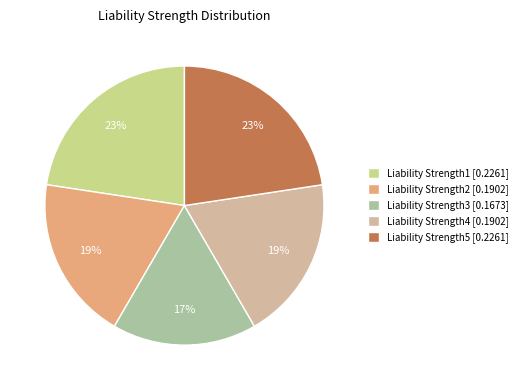

Is Liability Strength3 the majority of the pie?

No